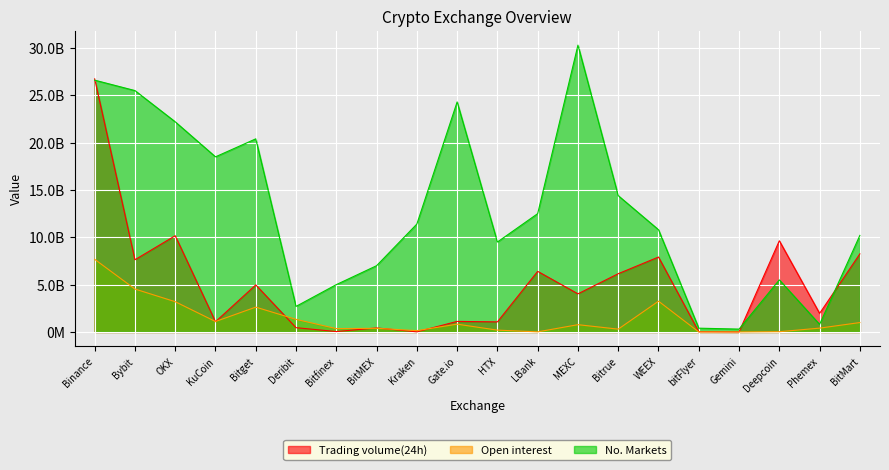

At Phemex, list the series in order from smallest to largest.

Open interest, No. Markets, Trading volume(24h)